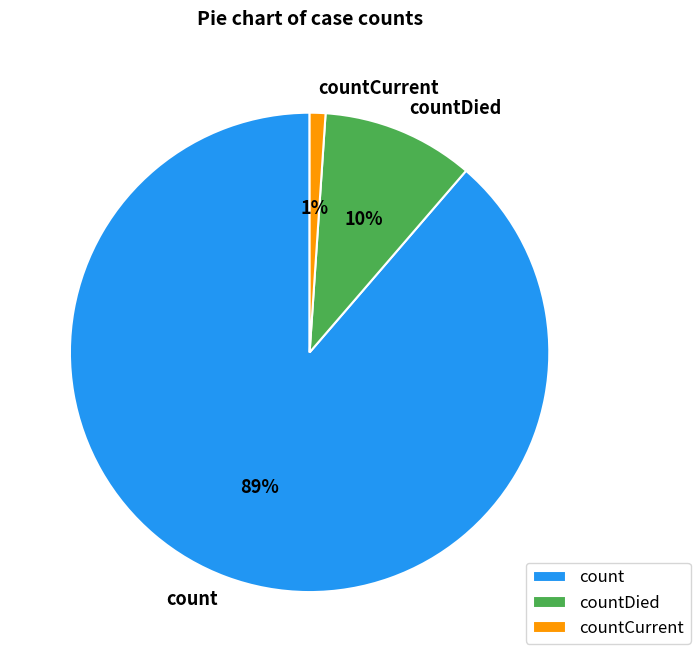

How many slices are in this pie chart?

3